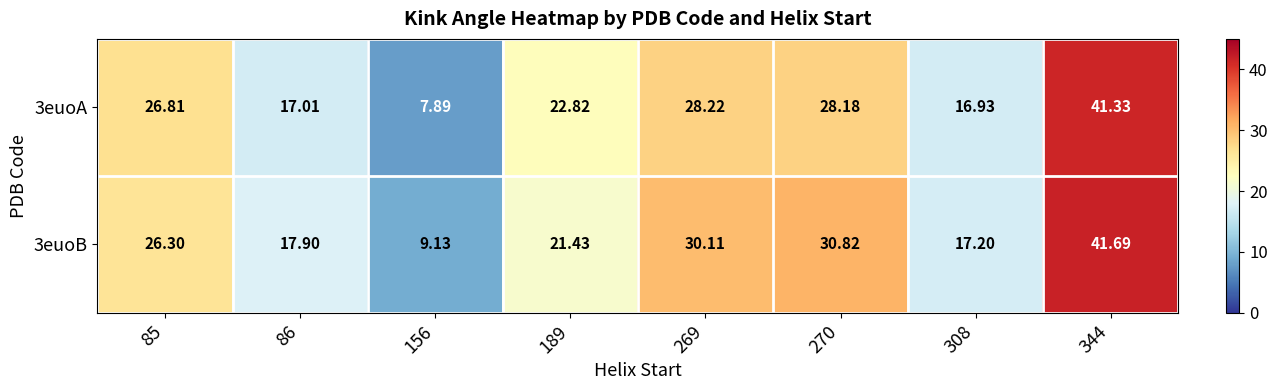

Is the value of 3euoB at 85 greater than the value of 3euoA at 86?

Yes